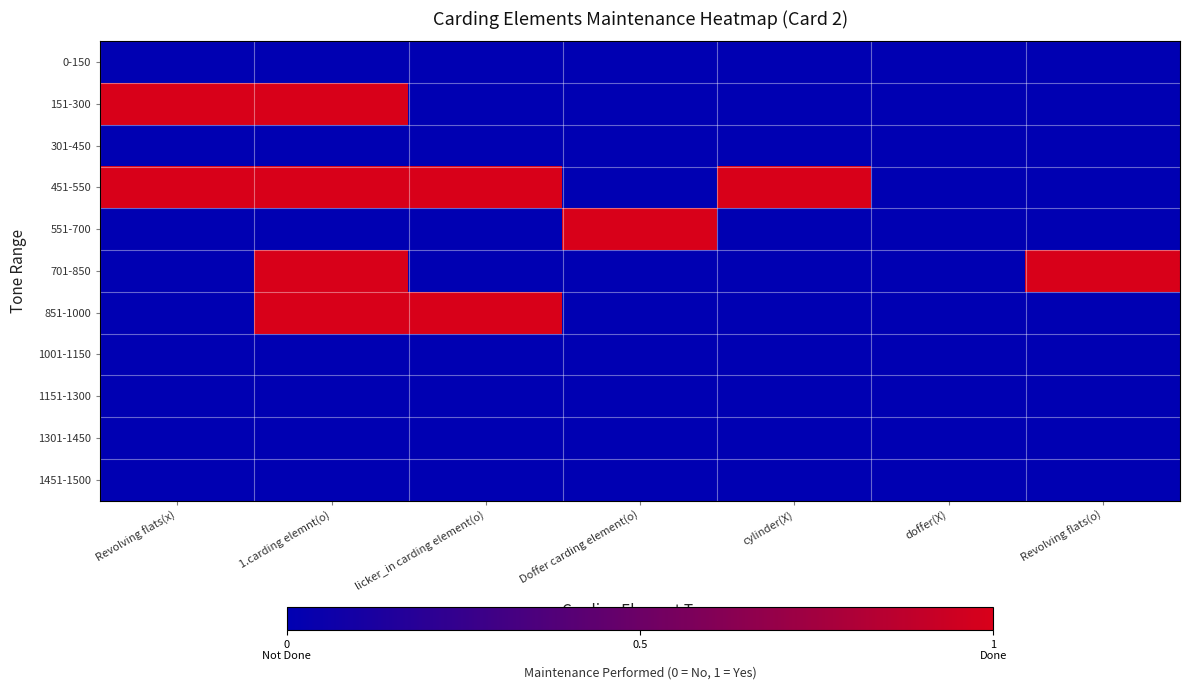

Rank the series at doffer(X) from lowest to highest value.

0-150, 151-300, 301-450, 451-550, 551-700, 701-850, 851-1000, 1001-1150, 1151-1300, 1301-1450, 1451-1500